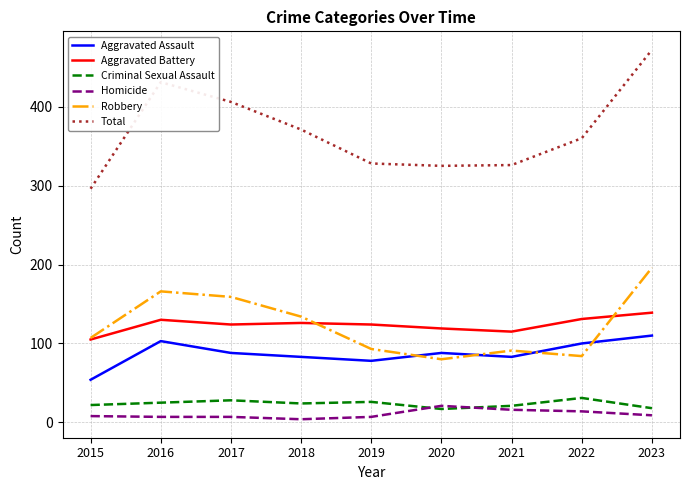

Is it true that Robbery equals 91 at 2021?

True